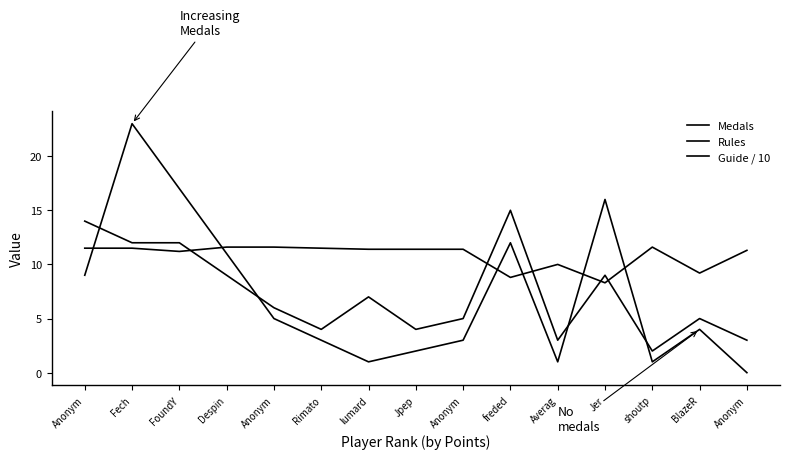

Is this an area chart (filled region under the line)?

No